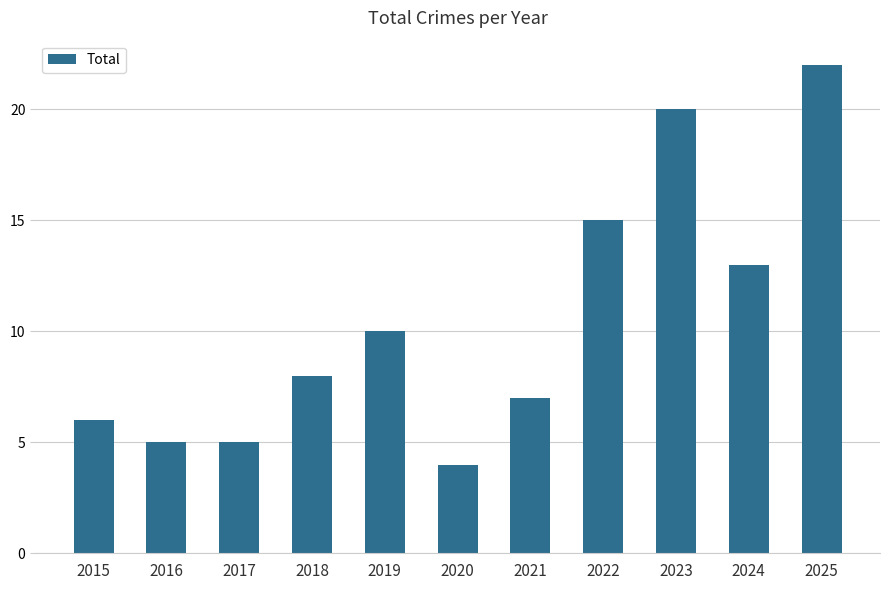

Count the number of categories in the chart.

11